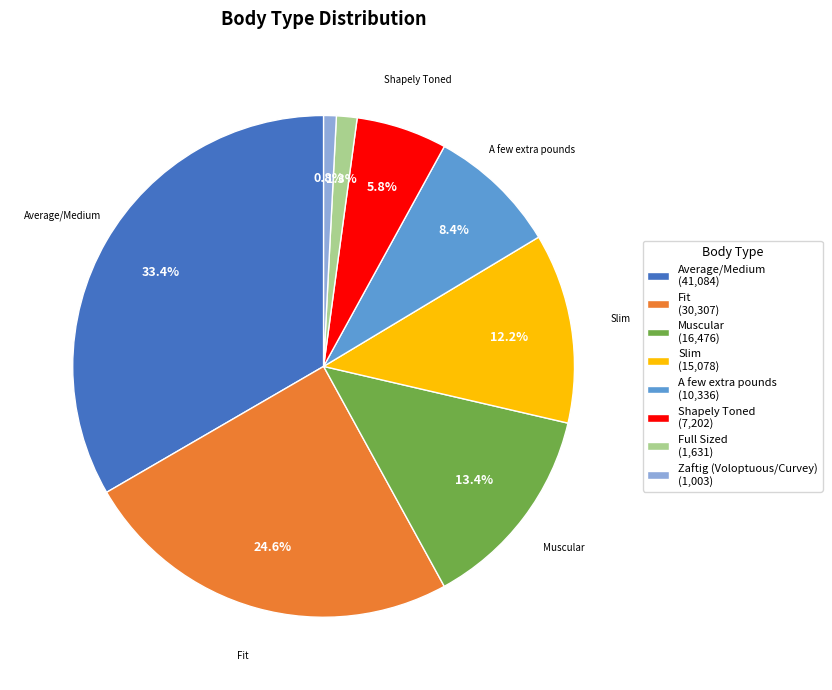

Which has a higher value, Shapely Toned (7,202) or Zaftig (Voloptuous/Curvey) (1,003)?

Shapely Toned (7,202)